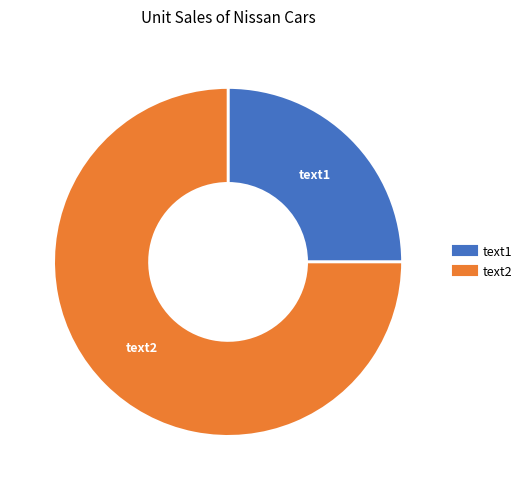

How many segments does this pie chart have?

2